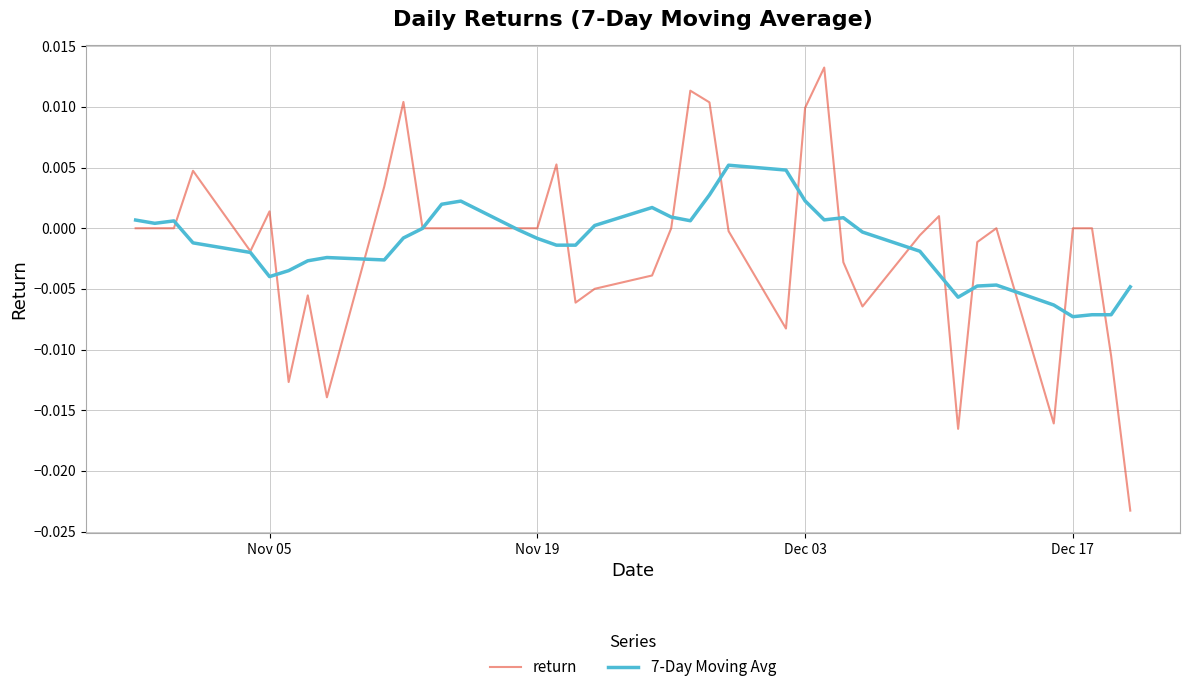

Which series has the widest spread of values?

return